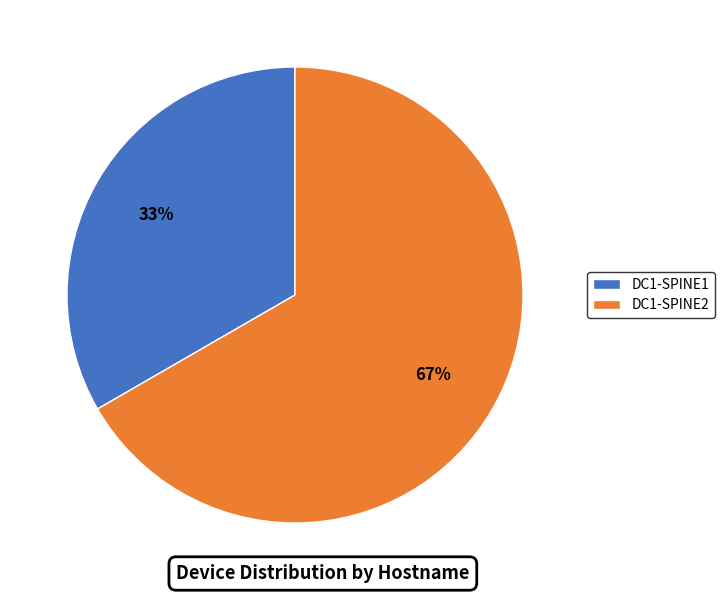

Rank the categories by value from highest to lowest.

DC1-SPINE2, DC1-SPINE1